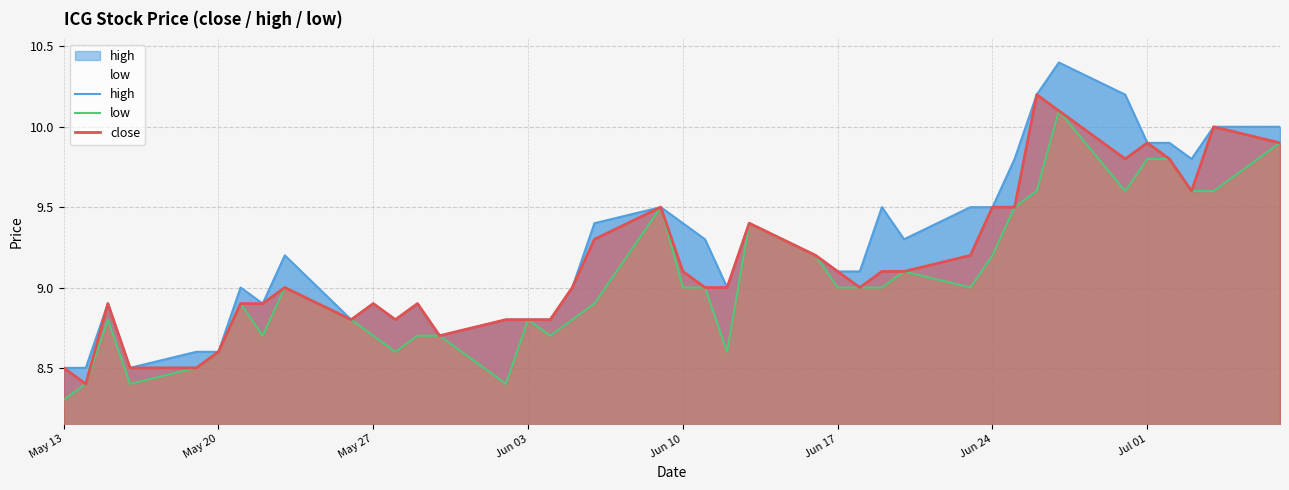

The close series shows 9.1 at Jun 17. True or false?

True